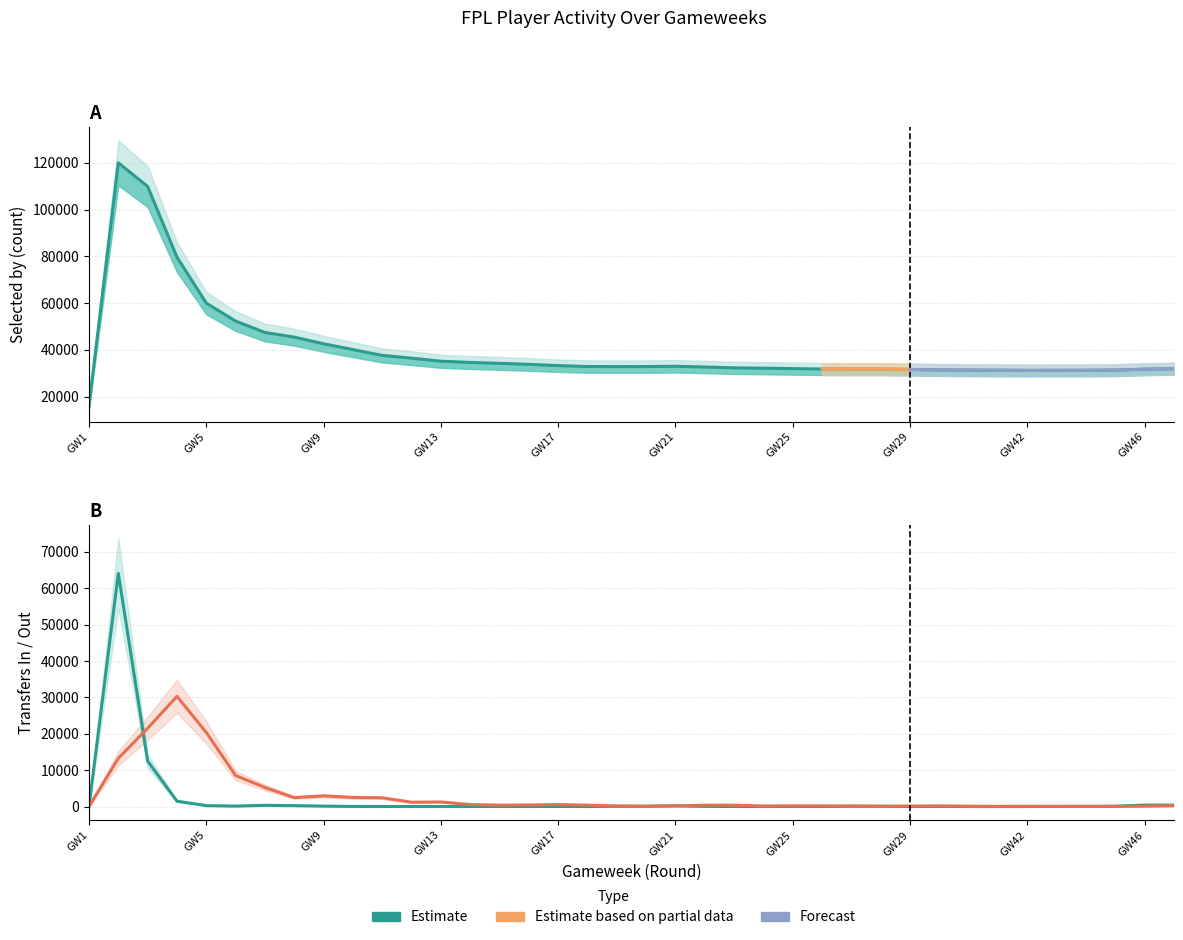

In transfers_in, how many points are lower than both neighbors (excluding endpoints)?

9